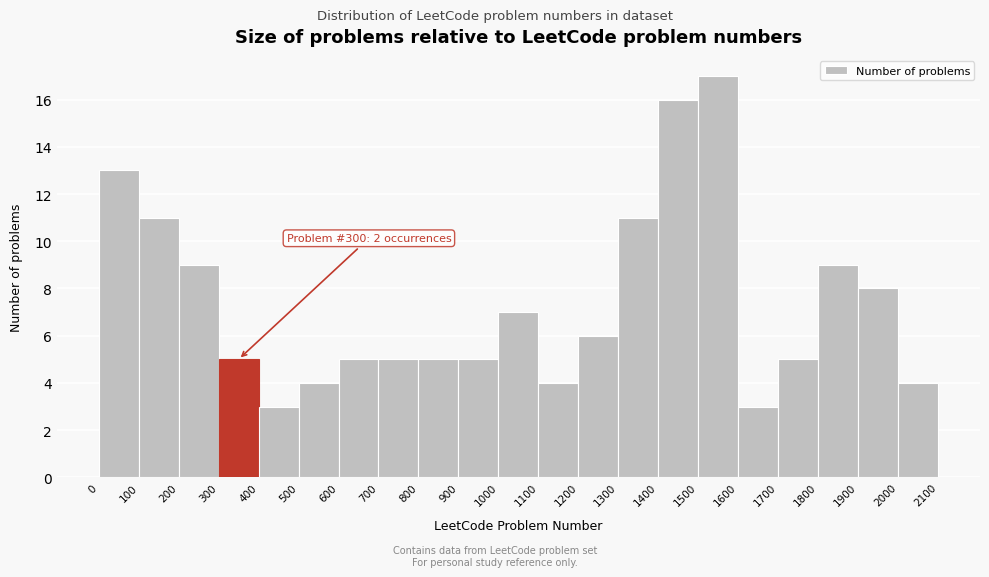

Which range on the x-axis has the tallest bar?

1500 to 1600